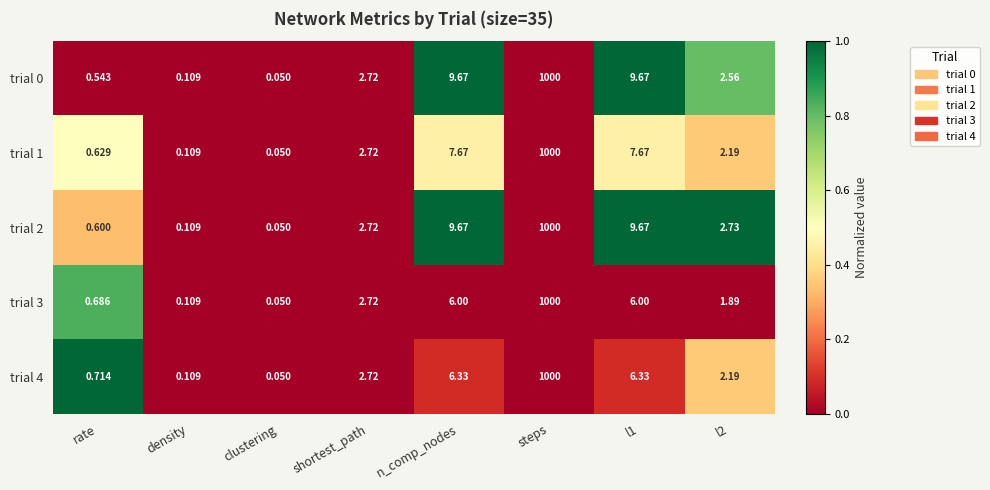

Which label corresponds to the smallest value in the chart?

clustering